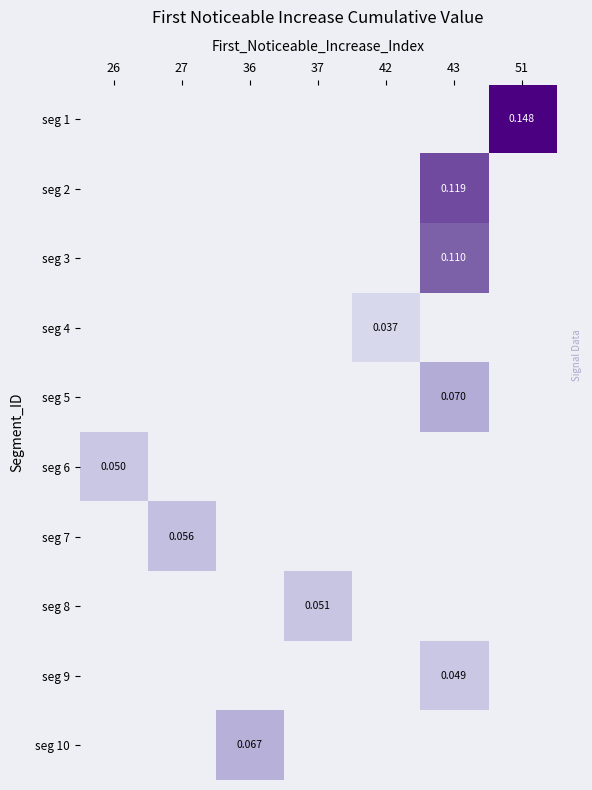

How many values in seg 8 are above zero?

1